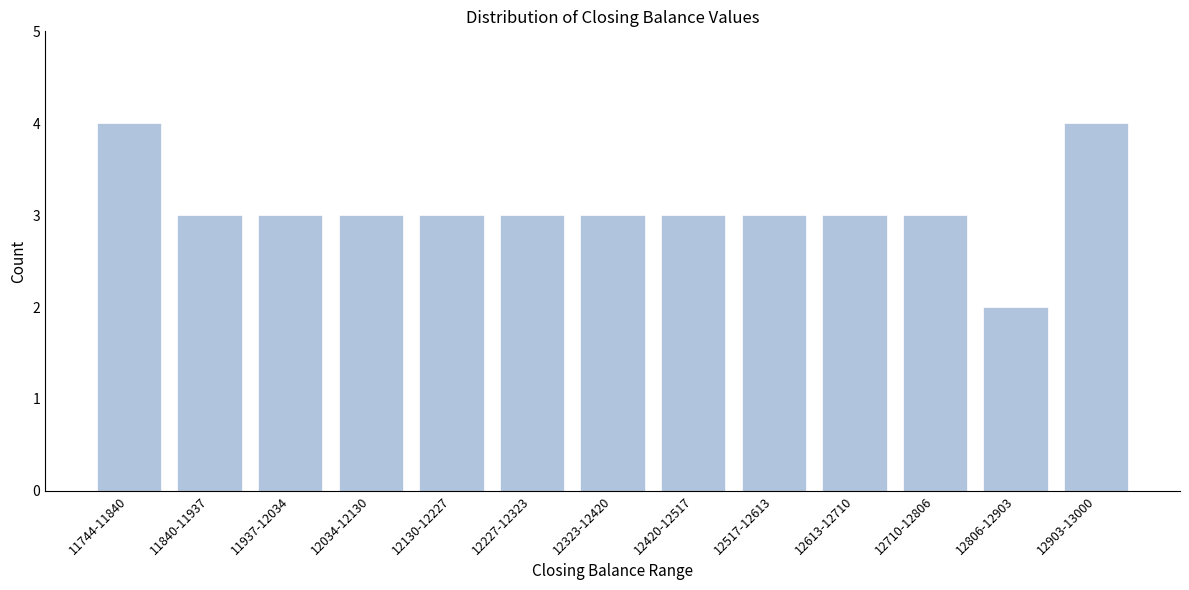

Reading left to right, list all the values displayed in this chart.

4	3	3	3	3	3	3	3	3	3	3	2	4